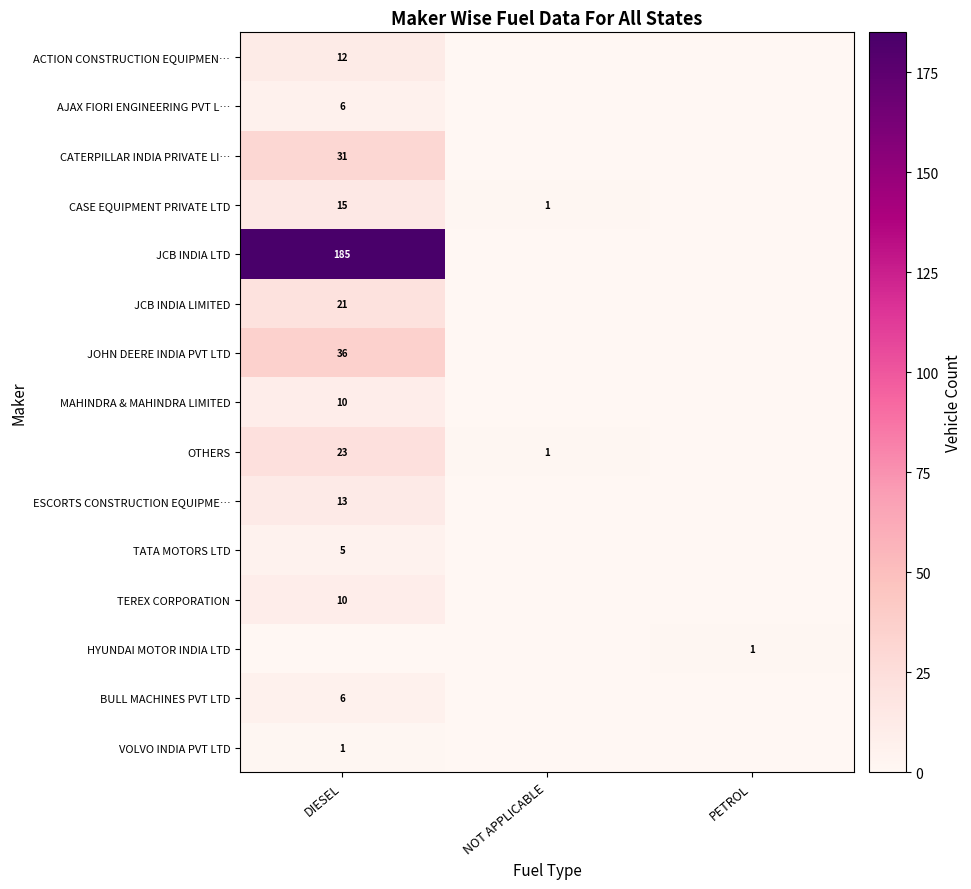

The ACTION CONSTRUCTION EQUIPMEN… series shows 4 at DIESEL. True or false?

False